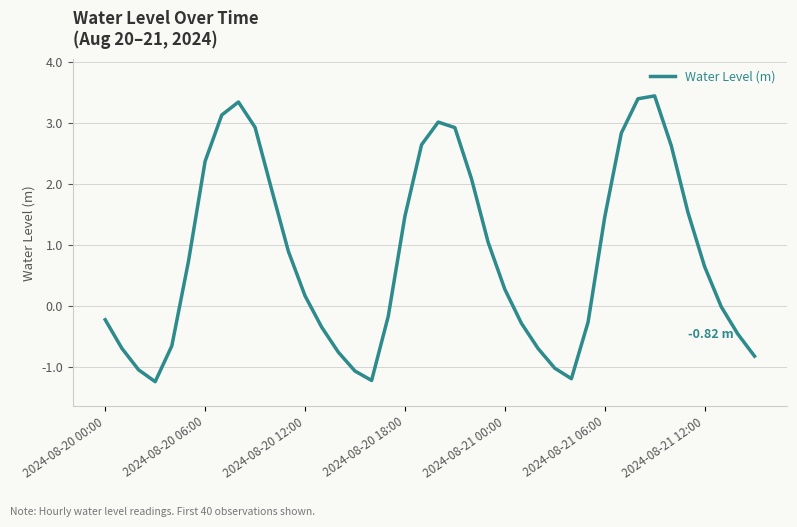

What is the difference between the maximum and minimum values?

4.7